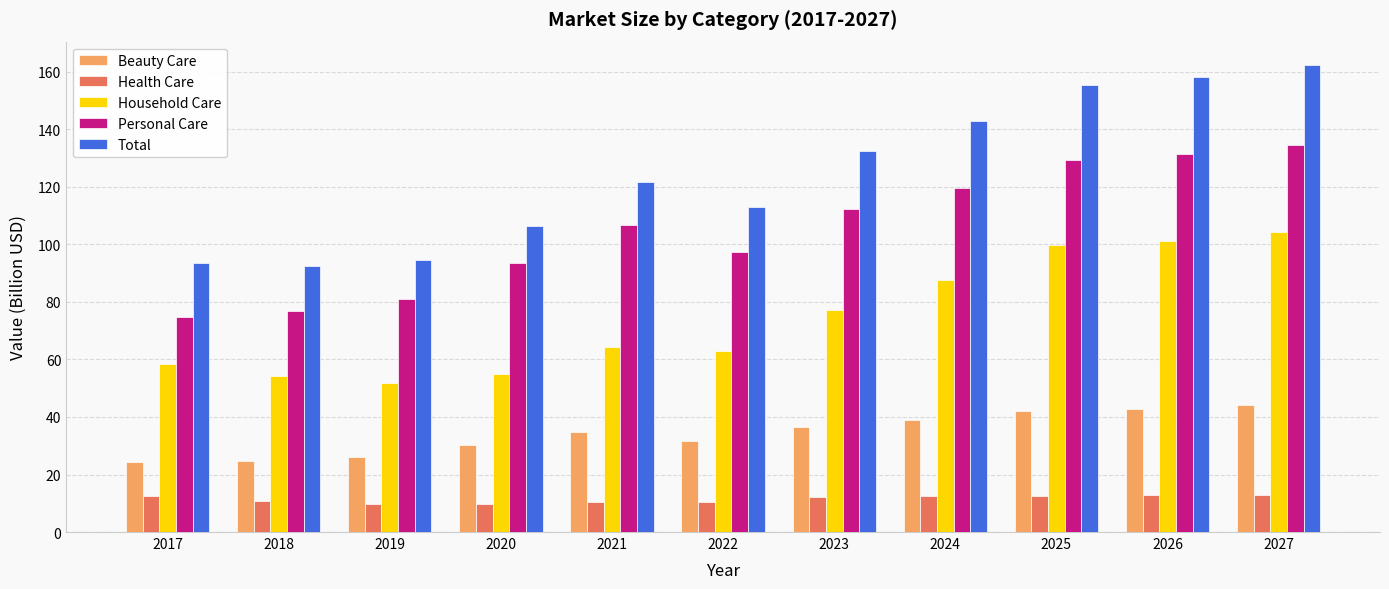

Which series has the widest spread of values?

Total